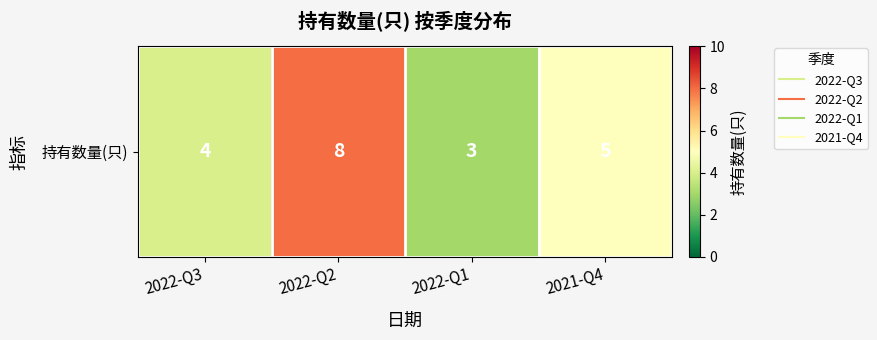

What is the greatest value displayed?

8